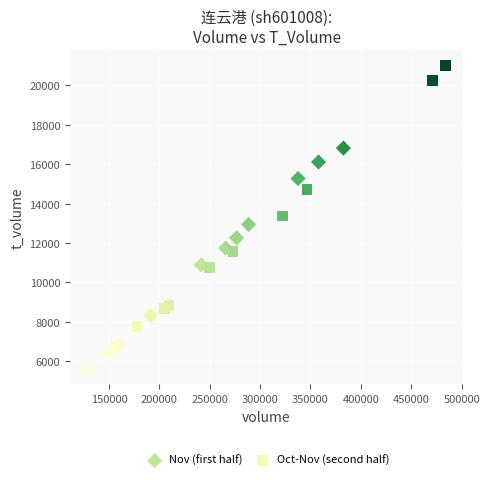

What are all the series names shown in the legend?

Nov (first half), Oct-Nov (second half)